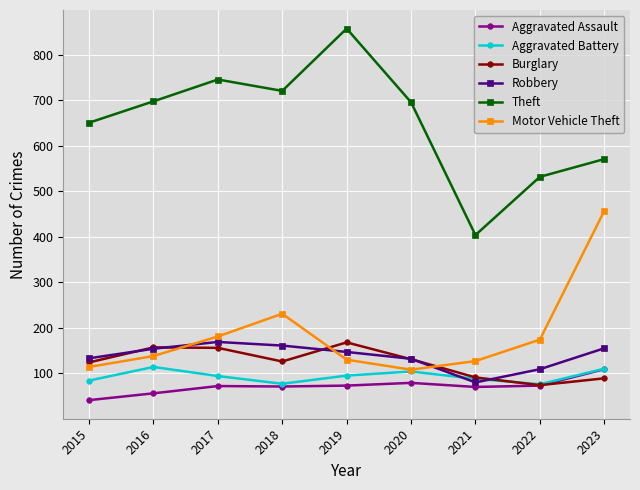

True or false: Theft and Aggravated Assault cross at least once.

False